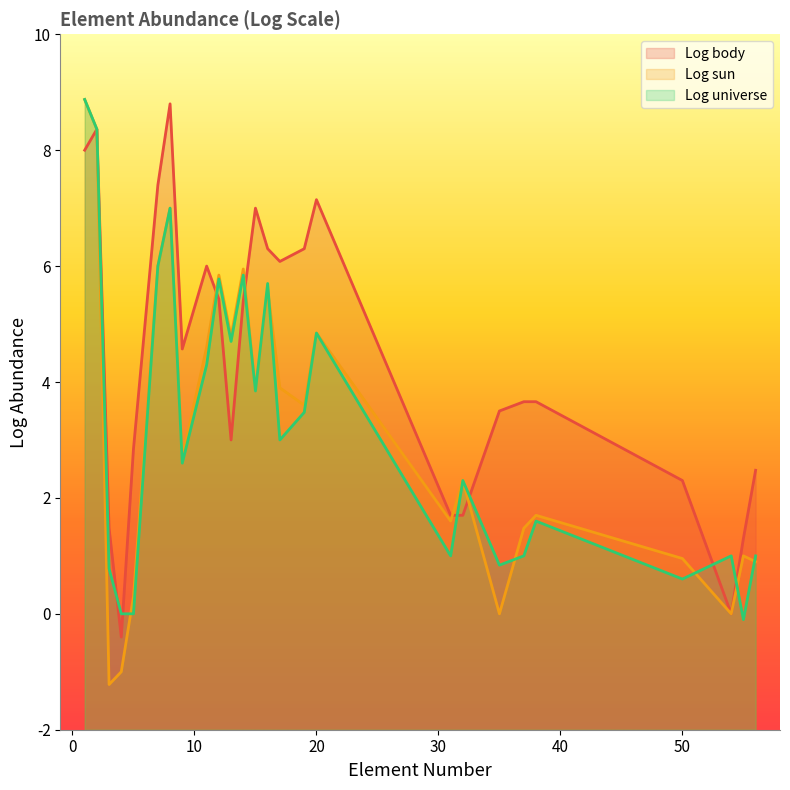

What is the highest value of the Log sun series?

8.9